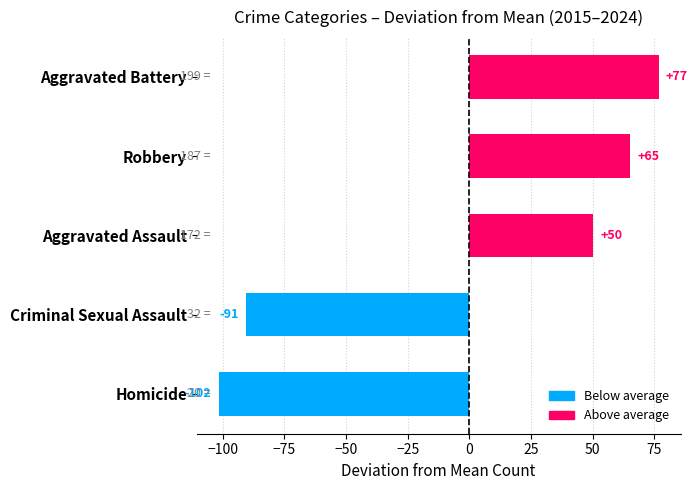

What is the approximate value at Aggravated Assault?

50.3